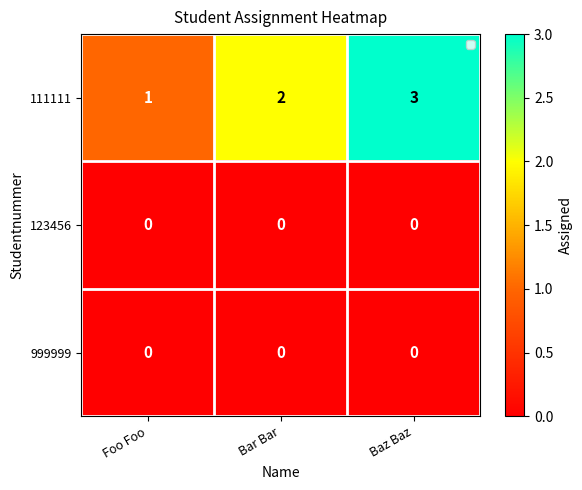

Which series has the largest total across all categories?

111111